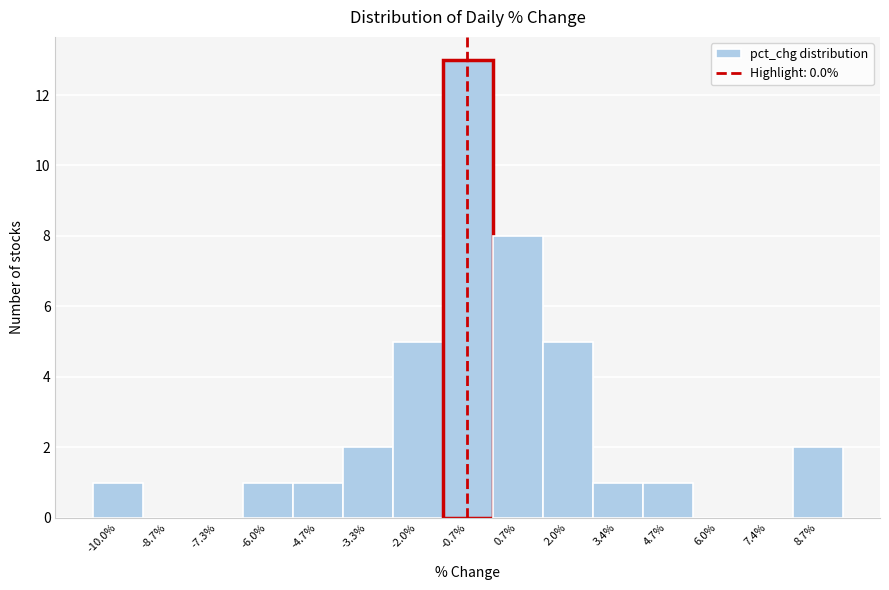

Reading left to right, what are all the values shown in this chart?

-10.0%=1	-8.7%=0	-7.3%=0	-6.0%=1	-4.7%=1	-3.3%=2	-2.0%=5	-0.7%=13	0.7%=8	2.0%=5	3.4%=1	4.7%=1	6.0%=0	7.4%=0	8.7%=2